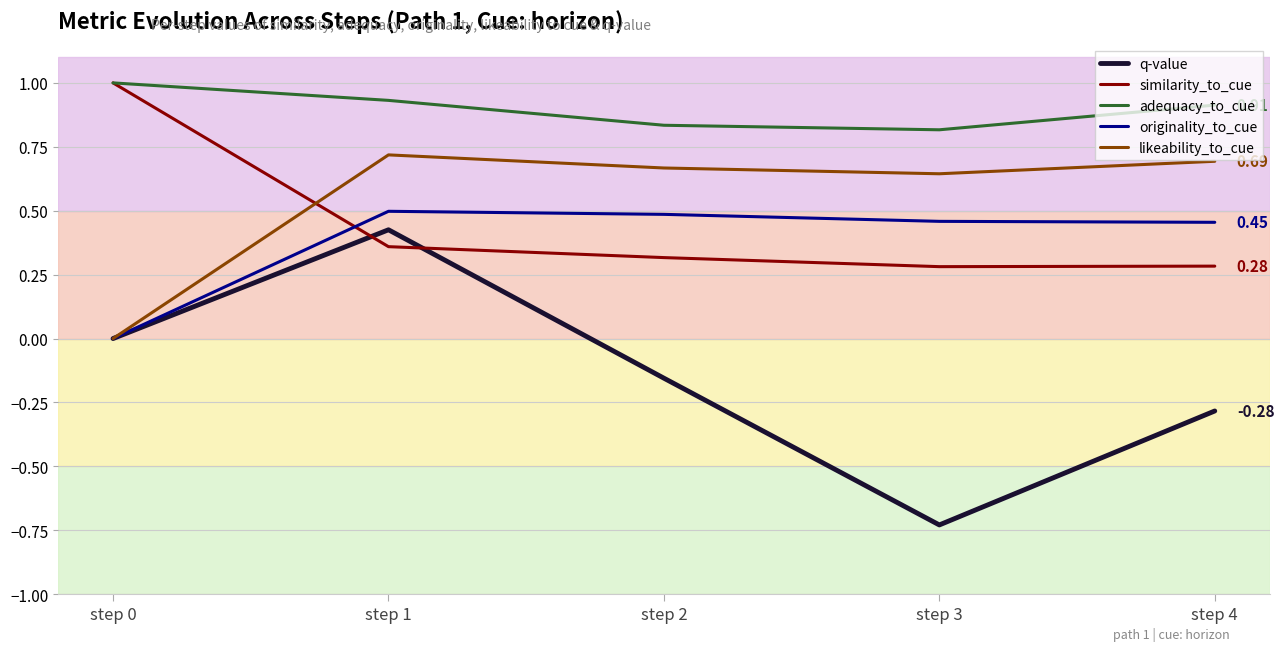

At how many categories does at least one series exceed 0?

5